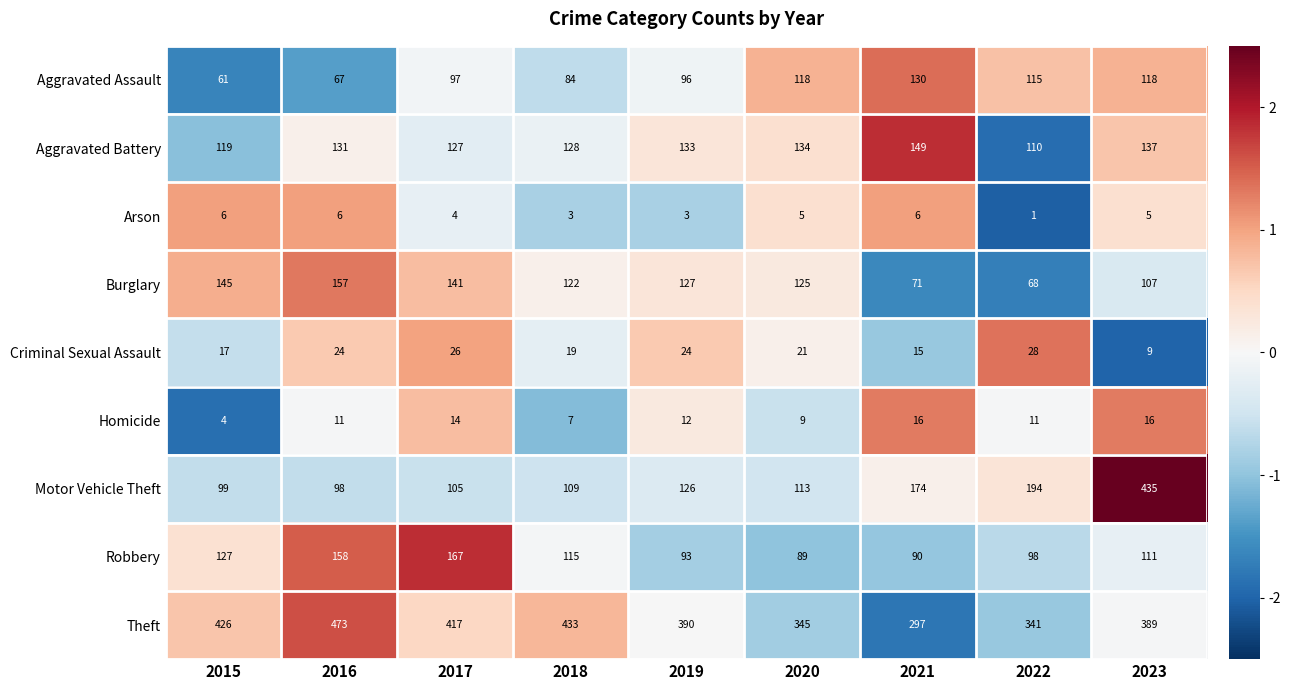

Rank the series by their maximum value, from highest to lowest.

Theft, Motor Vehicle Theft, Robbery, Burglary, Aggravated Battery, Aggravated Assault, Criminal Sexual Assault, Homicide, Arson